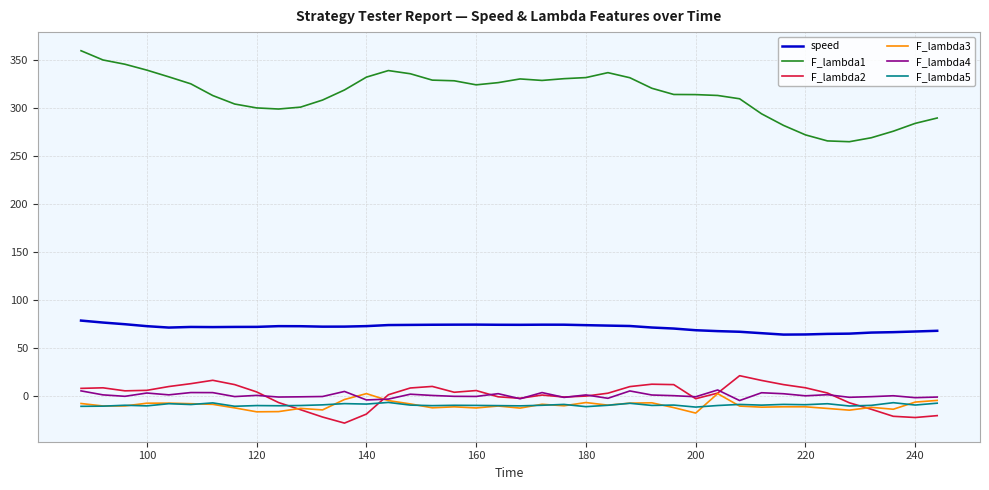

Which series has the largest total across all categories?

F_lambda1